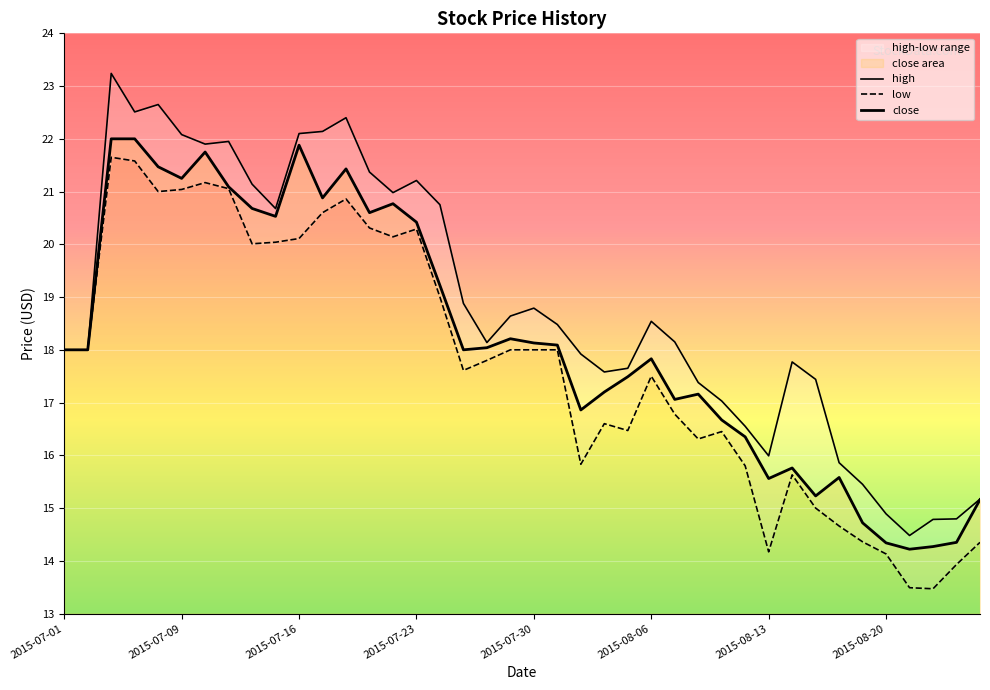

What is the sum of all high values?

753.5